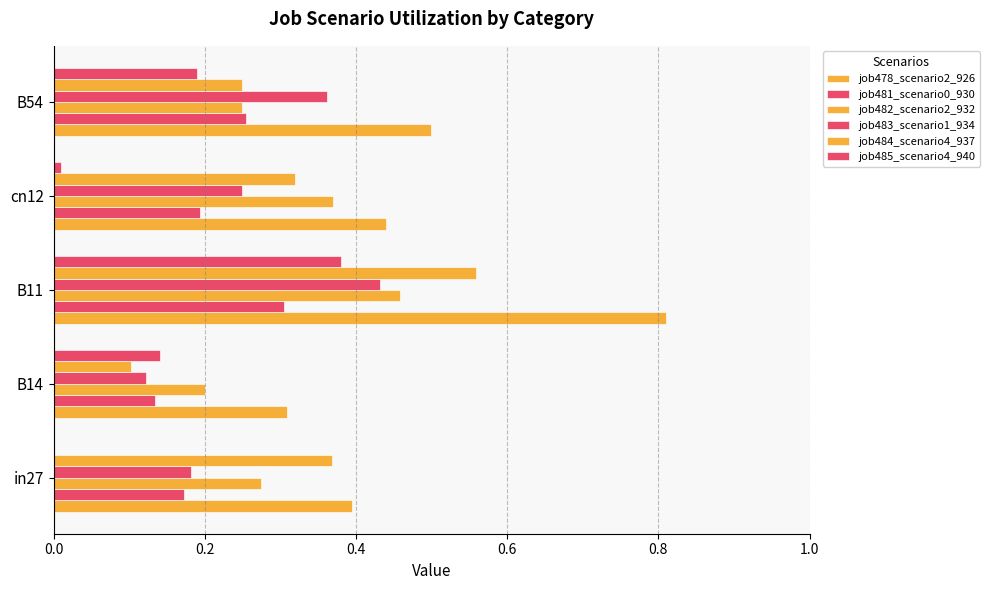

How many categories are shown in the chart?

5